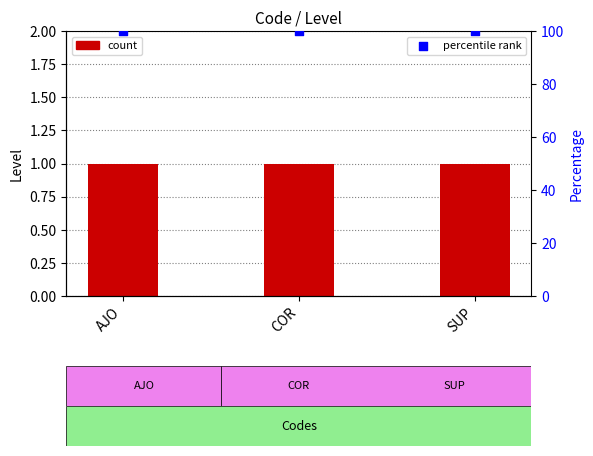

Which series reaches the maximum Y coordinate?

percentile rank